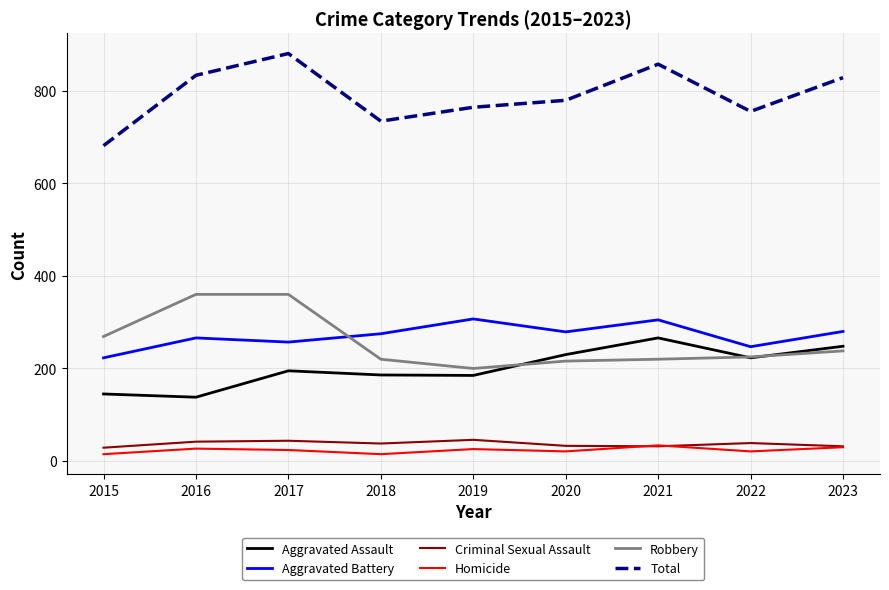

Which series has the largest total across all categories?

Total